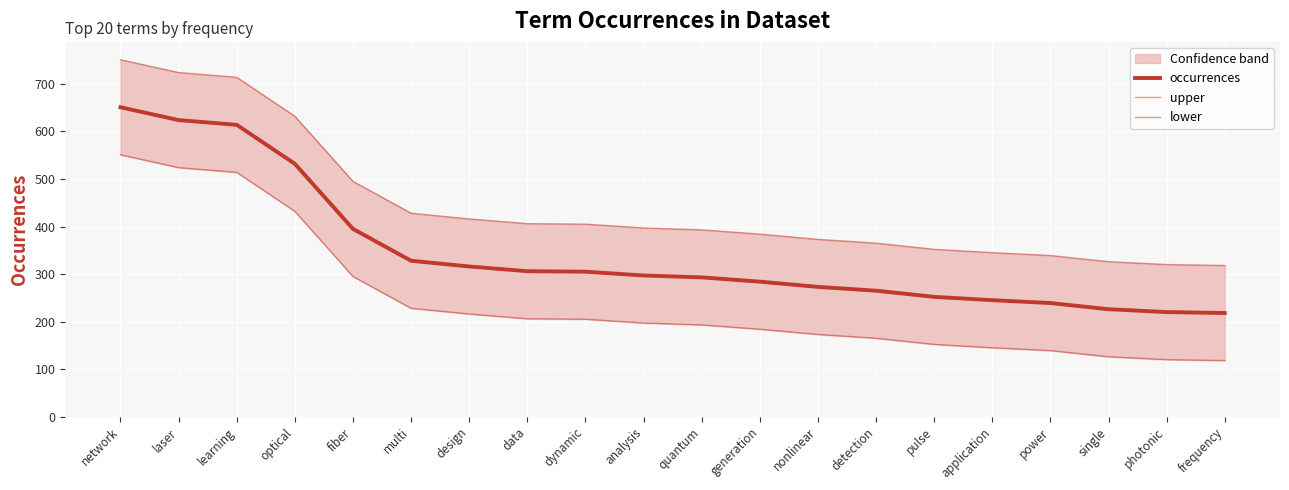

Between laser and fiber, which series saw the biggest shift?

occurrences